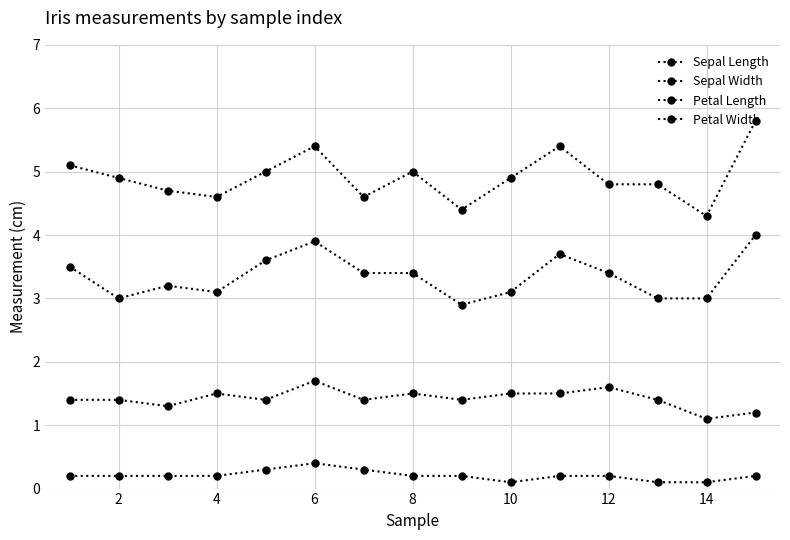

How many distinct data groups are displayed?

4